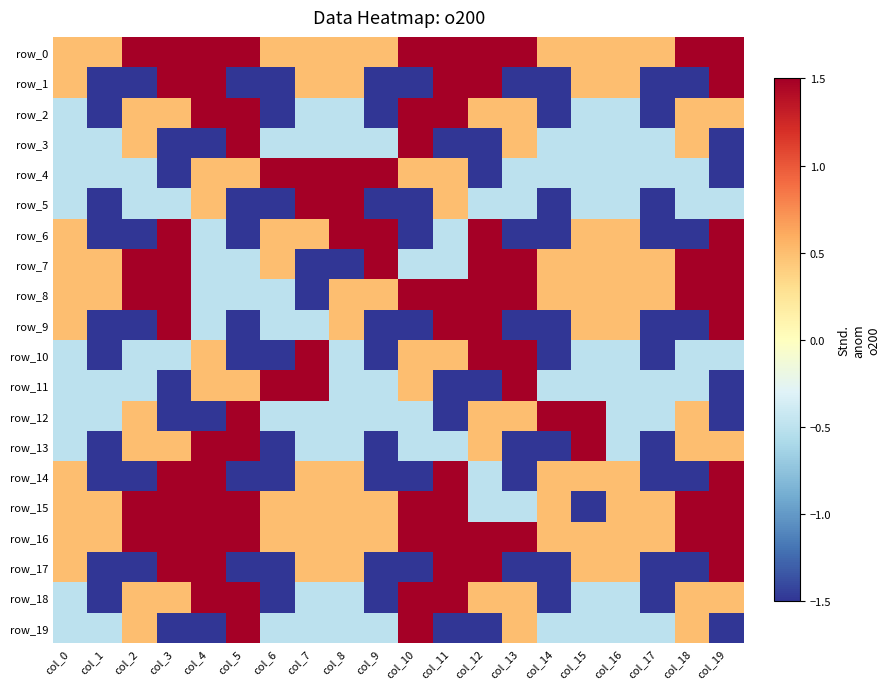

What is the difference between the highest and lowest values at col_0?

1.0